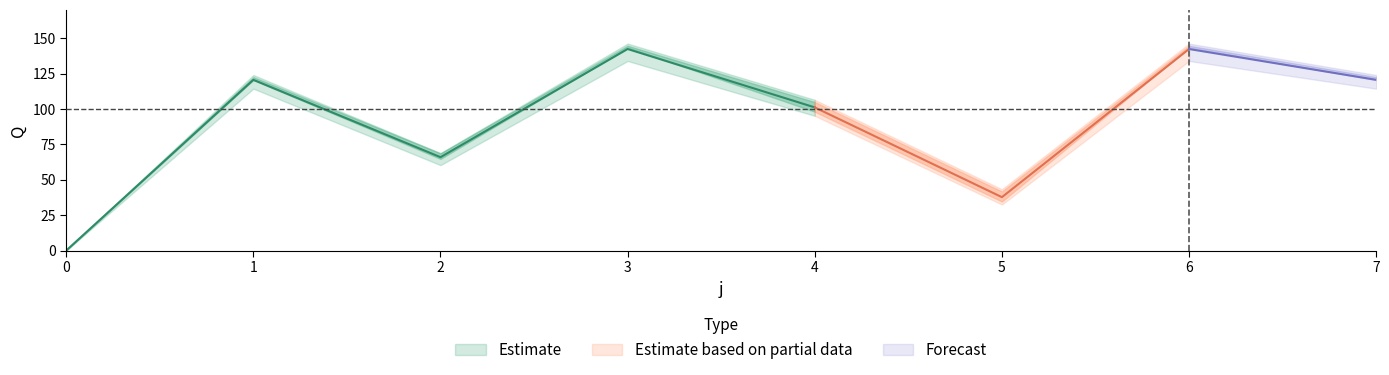

What is the spread (max minus min) of values at 1?

9.6